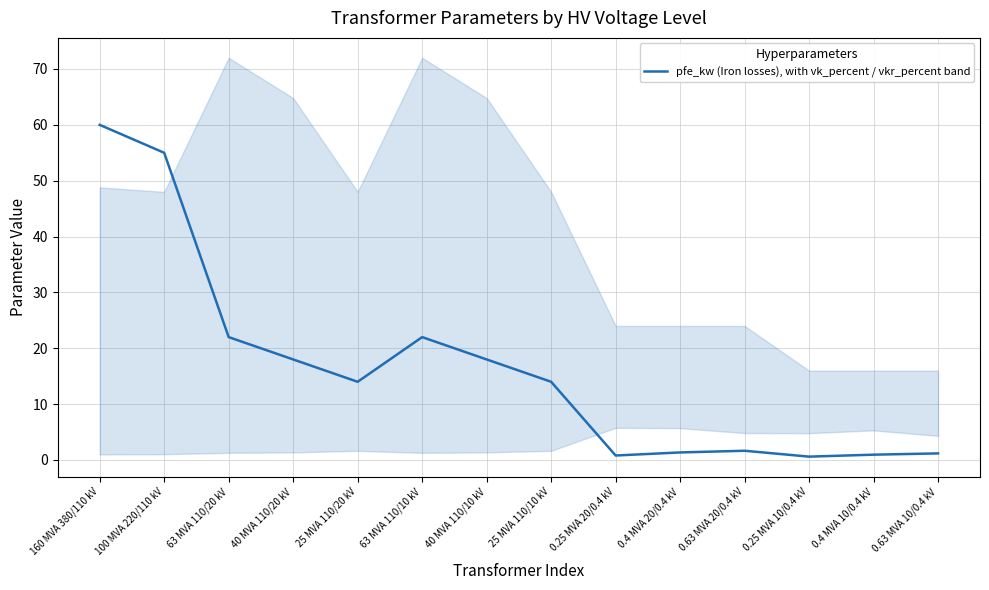

How many interior local peaks (higher than both neighbors) does the data have?

2